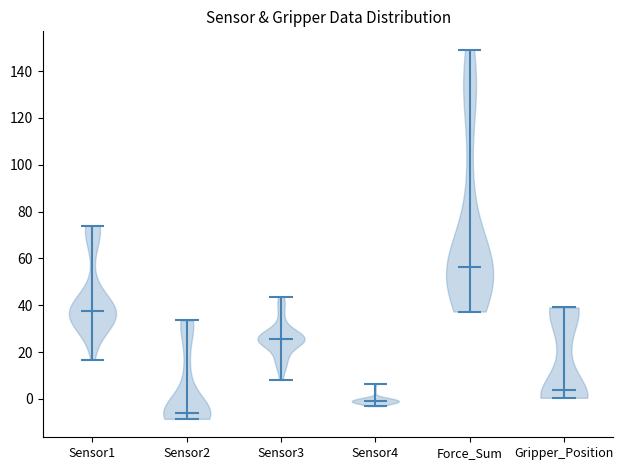

Which violin has the lowest median line?

Sensor2